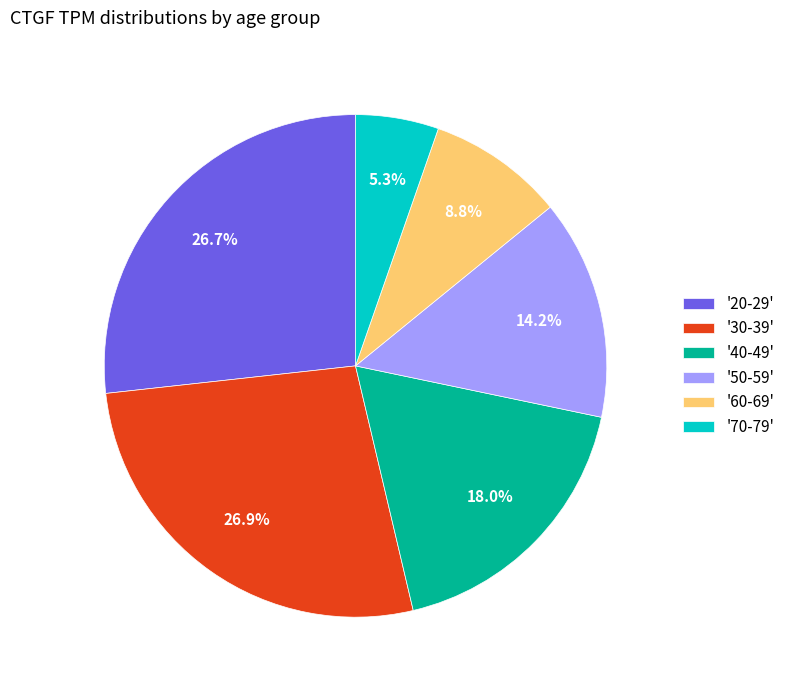

Which category has the smallest portion of the pie?

'70-79'